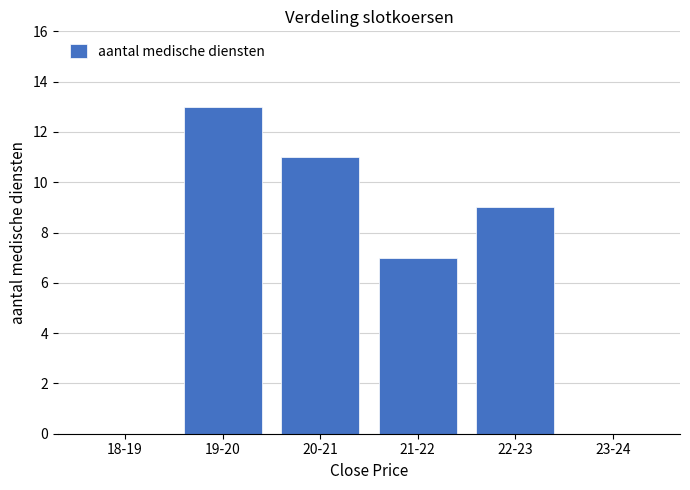

Reading left to right, what are all the values shown in this chart?

18-19=0	19-20=13	20-21=11	21-22=7	22-23=9	23-24=0